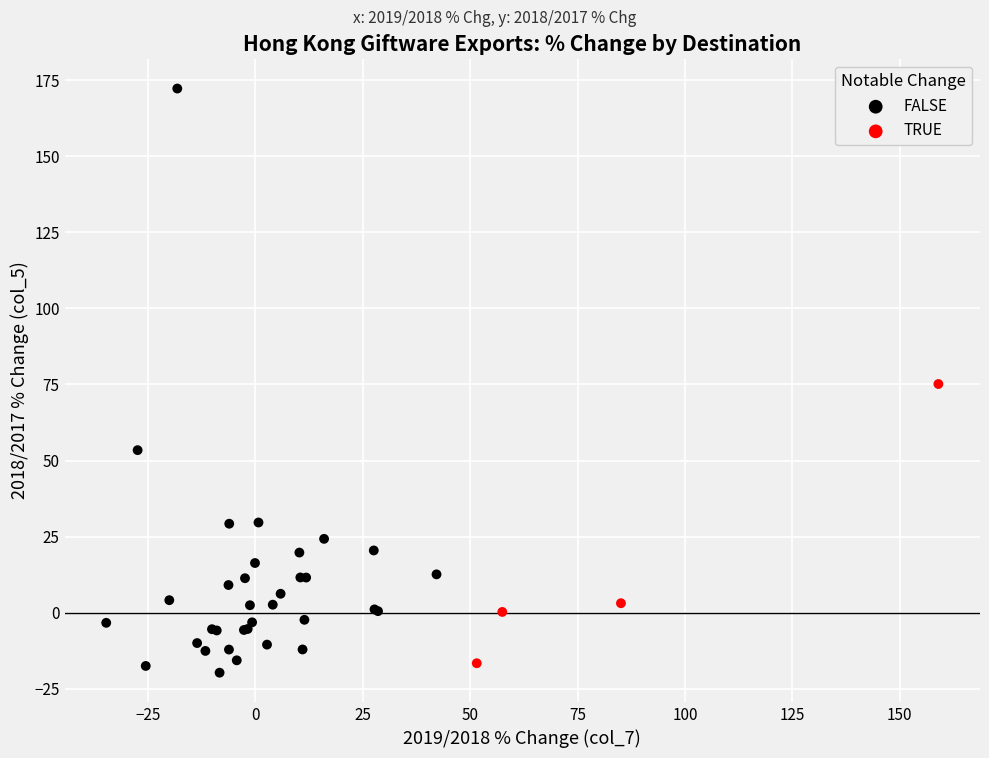

Which series has the largest Y range (max minus min)?

FALSE